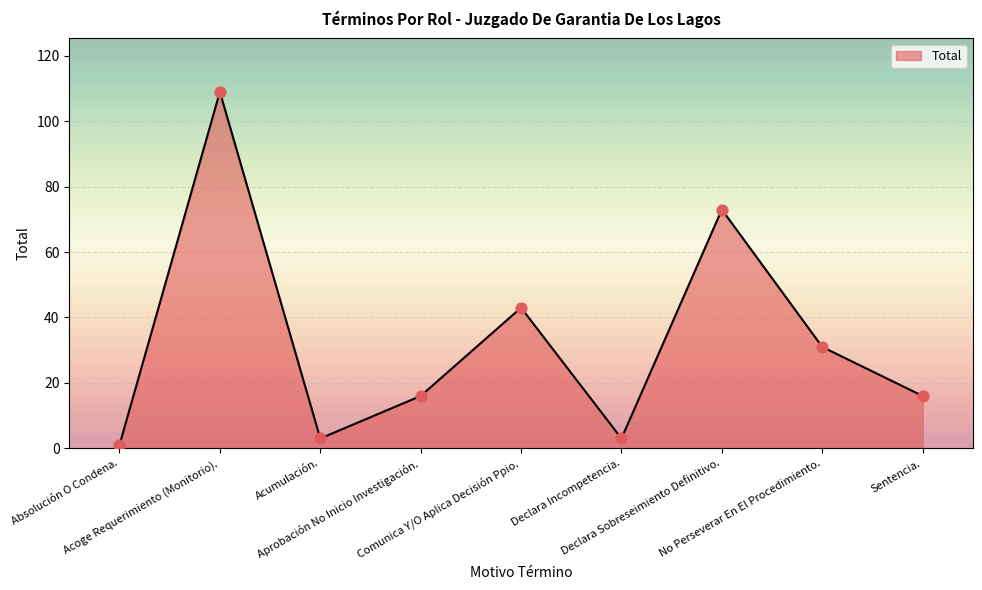

What is the change in value from Aprobación No Inicio Investigación. to Comunica Y/O Aplica Decisión Ppio.?

+27